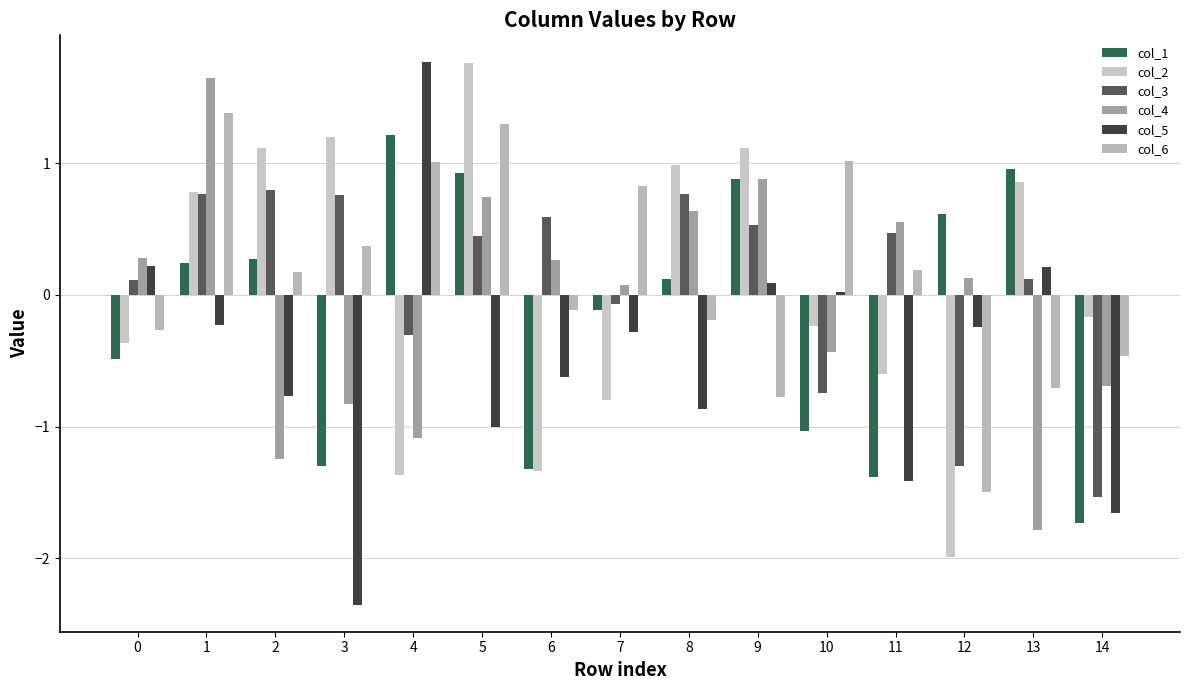

How many values in col_4 are below zero?

6